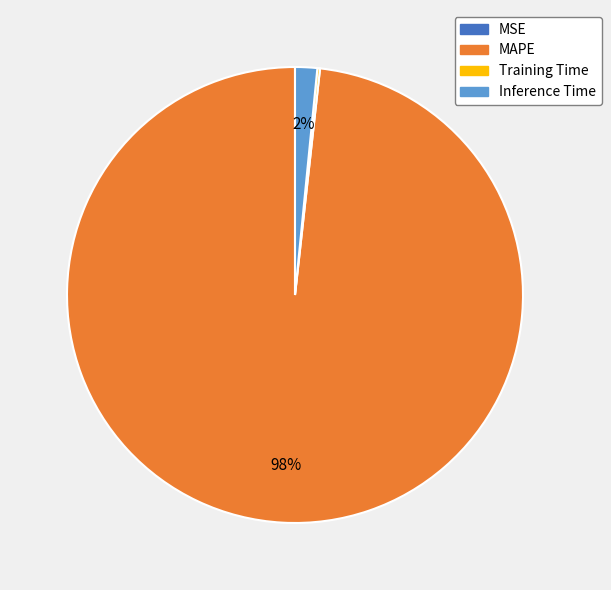

To the nearest percent, what is the average slice percentage?

25%